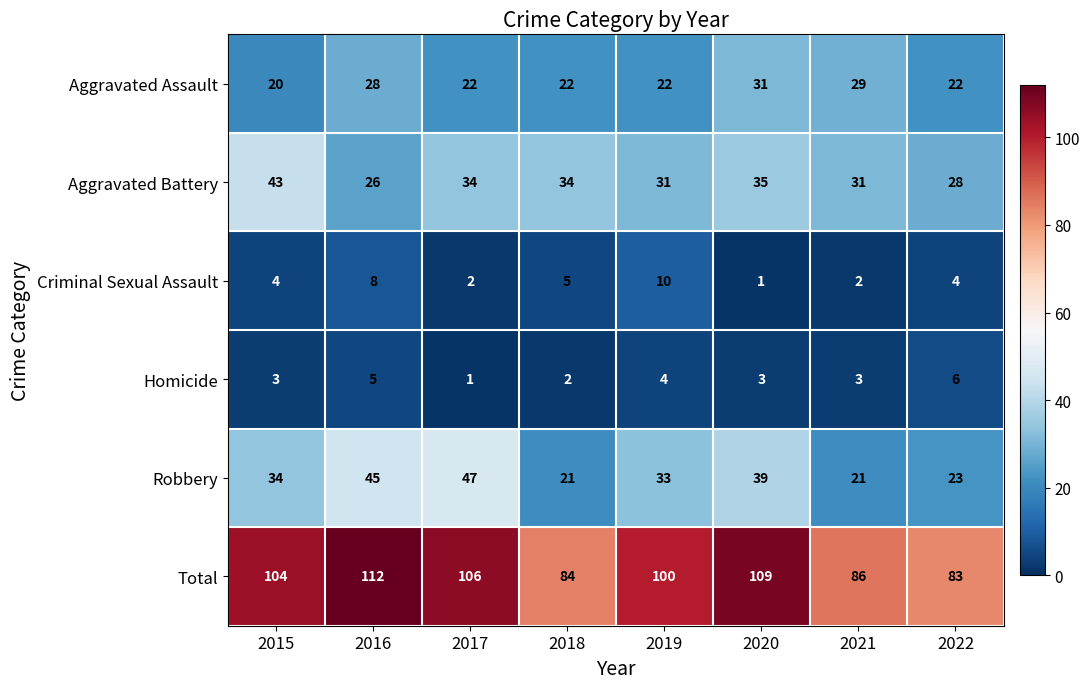

How many categories are shown in the chart?

8